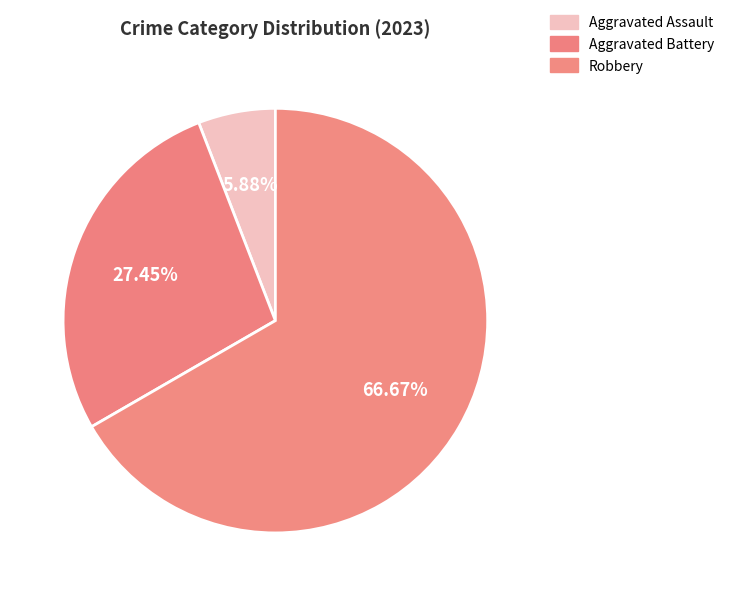

What is the largest slice in the pie chart?

Robbery